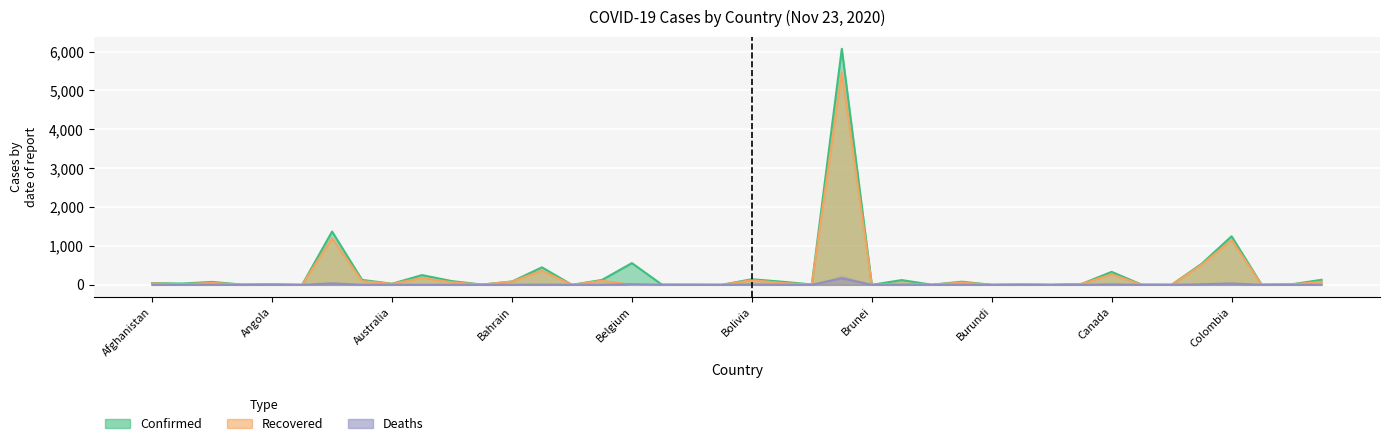

Is it true that Confirmed equals 6.7 at Central African Republic?

False